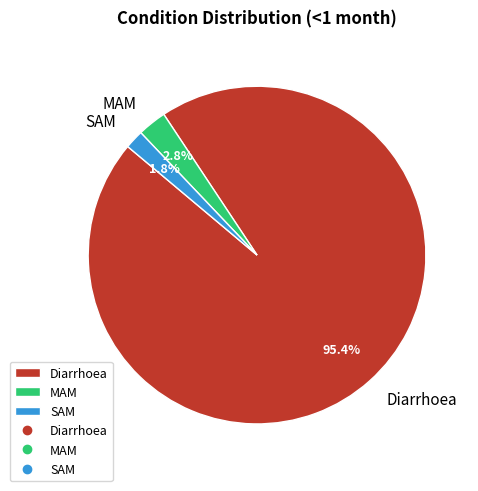

To the nearest percent, what is the difference between the SAM and MAM slice percentages?

1%